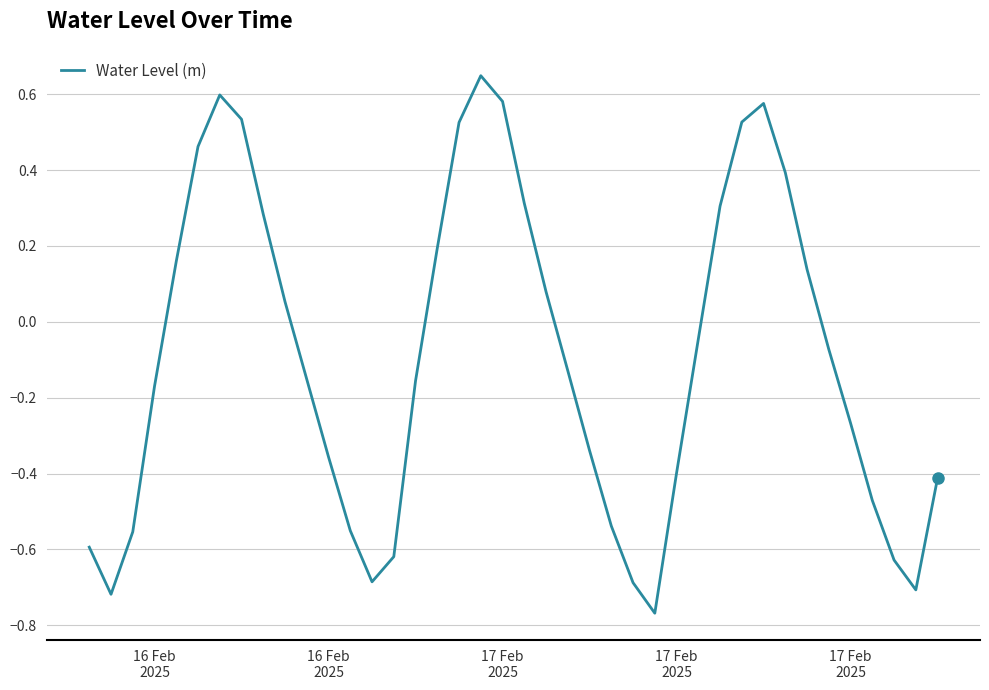

How many lines are shown in the chart?

1